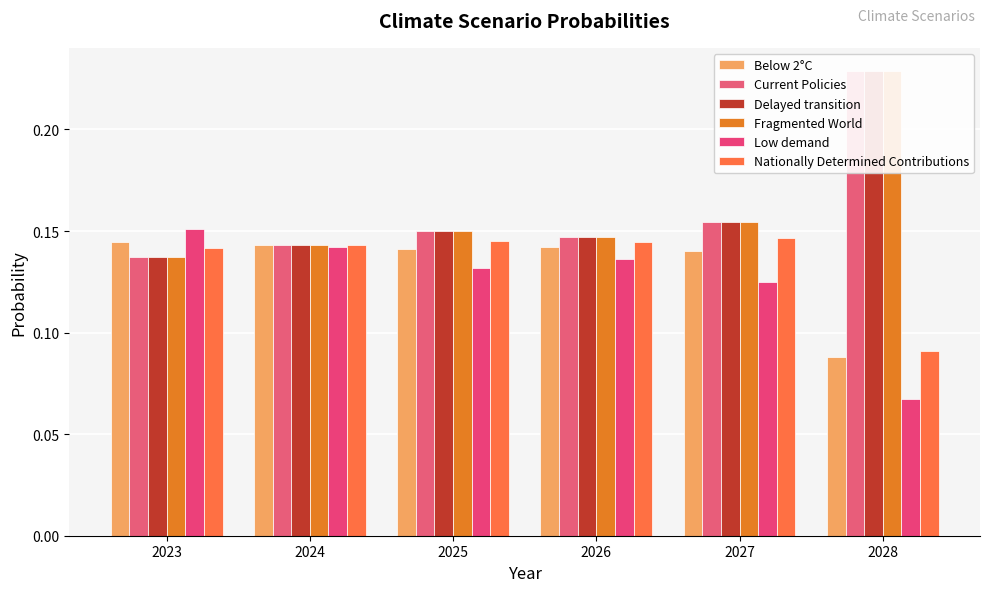

The Below 2°C series shows 0.0 at 2027. True or false?

False